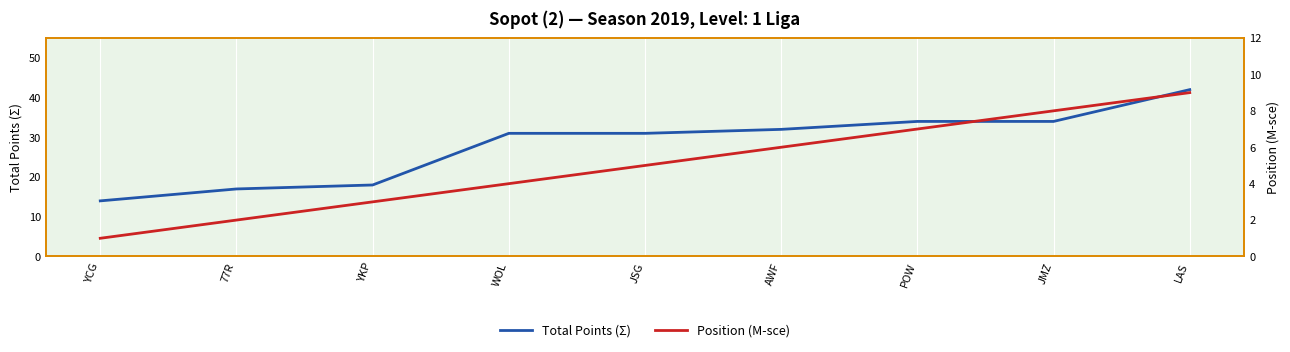

List the labels in order of Position (M-sce) value, largest first.

LAS, JMZ, POW, AWF, JSG, WOL, YKP, 77R, YCG